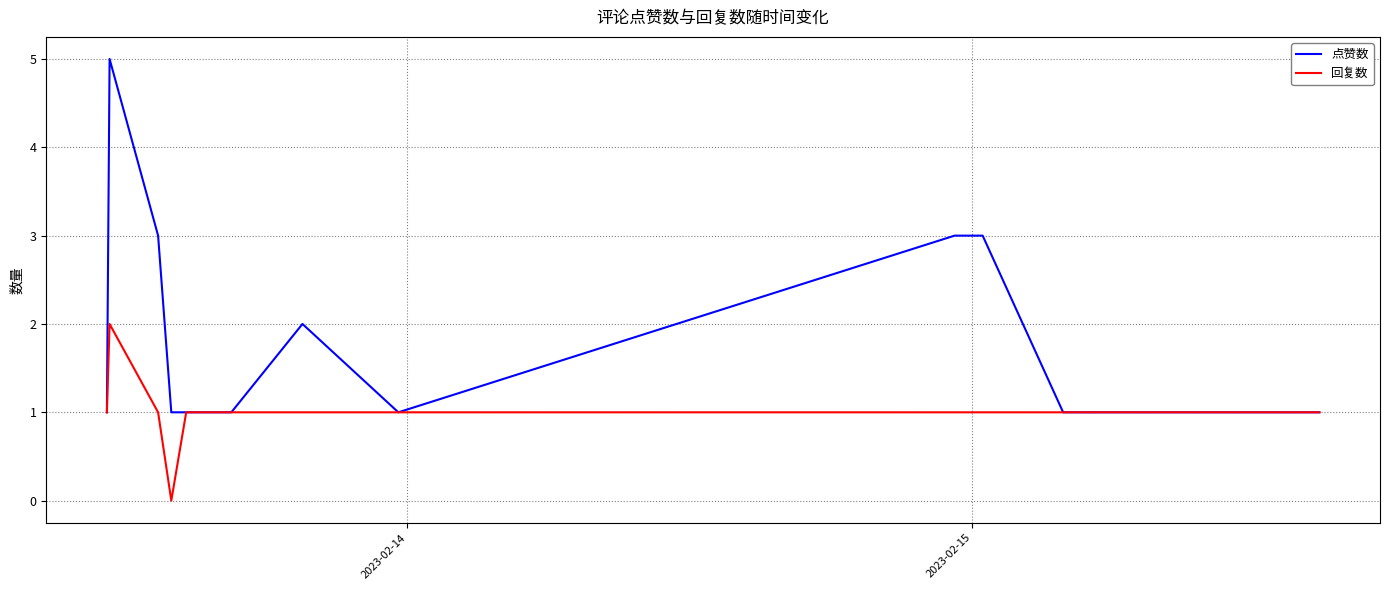

Which series has the largest range (max minus min)?

点赞数